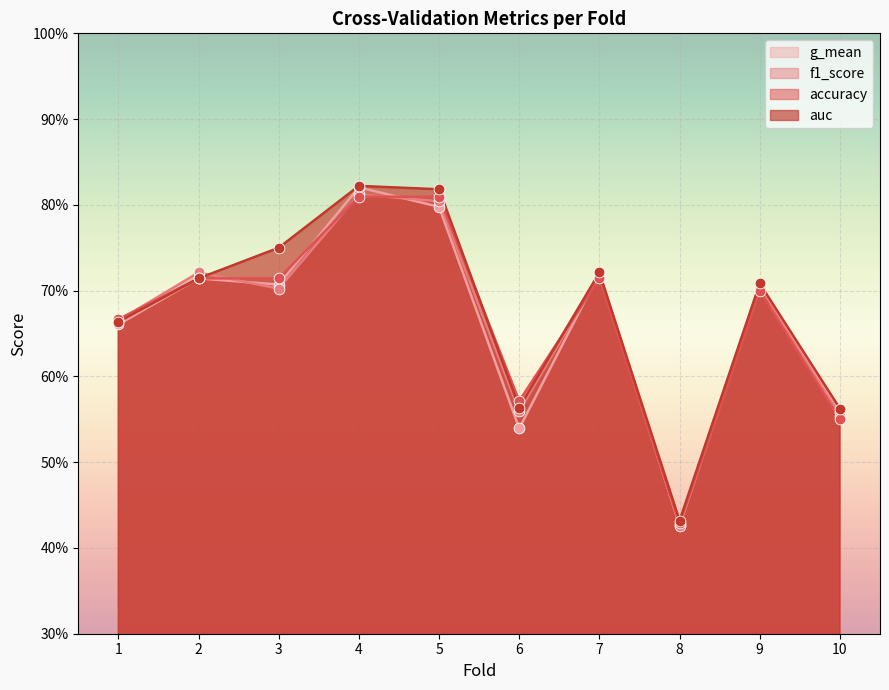

What are all the series names shown in the legend?

g_mean, f1_score, accuracy, auc